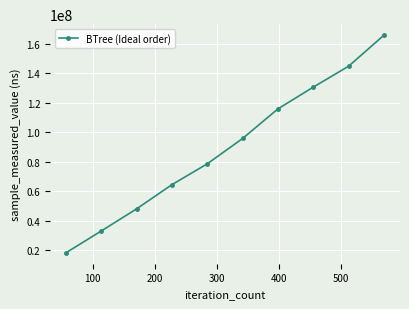

Reading left to right, list all the values displayed in this chart.

18234838	33002938	48007358	64402486	78534884	95700496	115767369	130492991	144688797	165727299